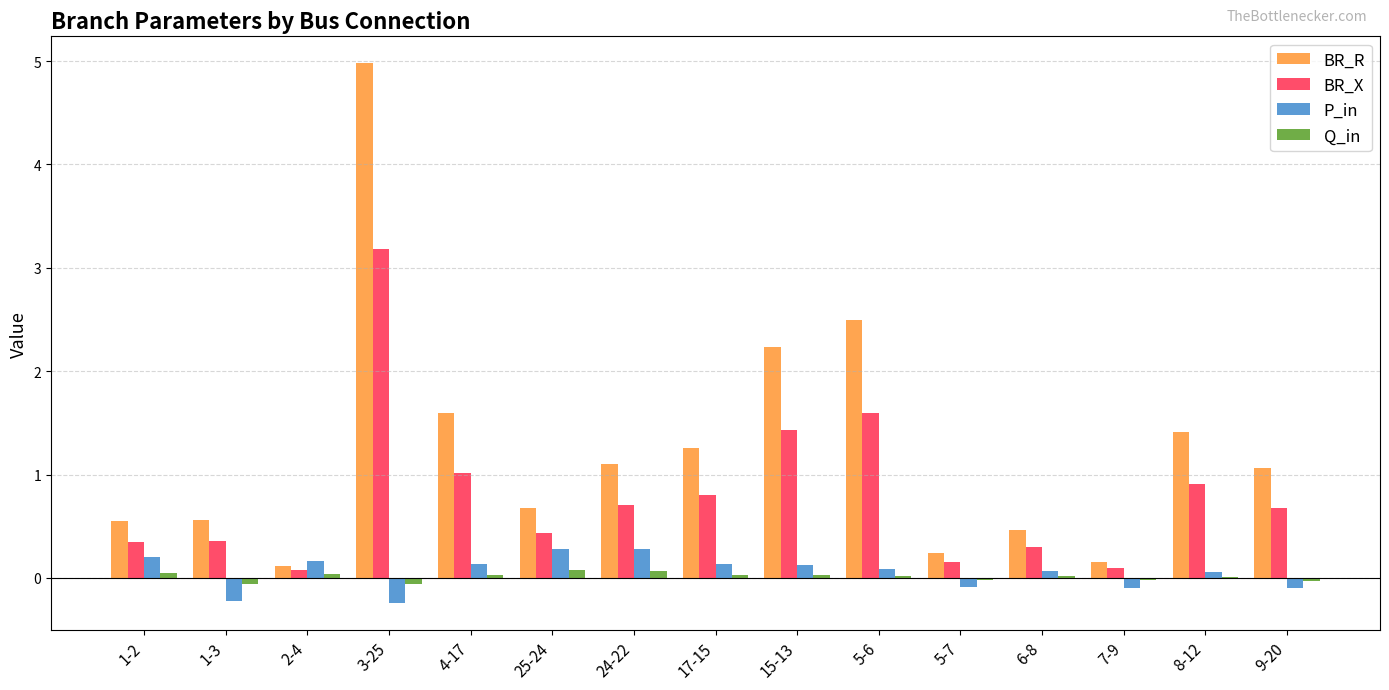

How many P_in values are between 0 and 1?

10